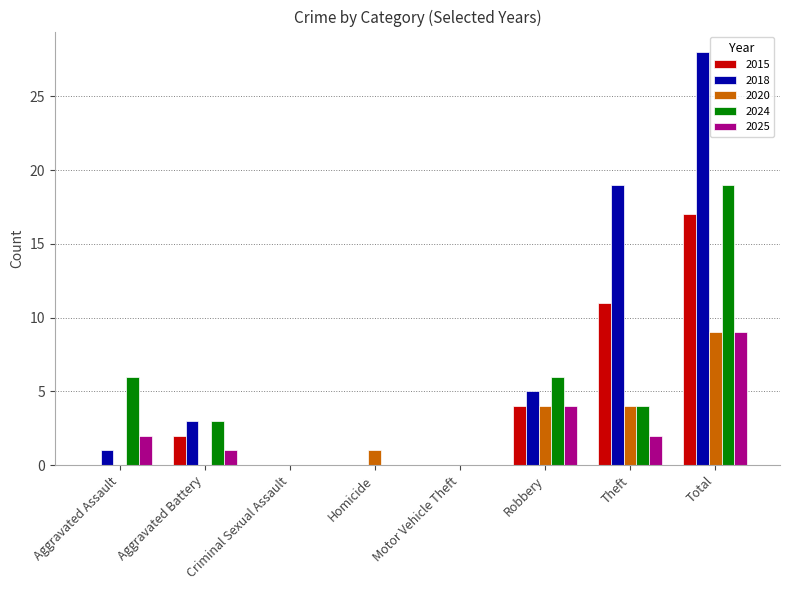

Between Aggravated Assault and Theft, which series saw the biggest shift?

2018